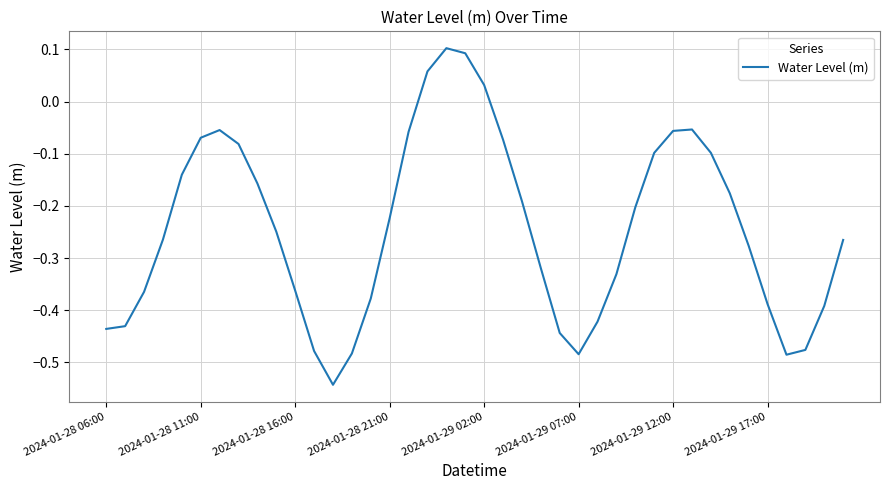

Is this an area chart (filled region under the line)?

No